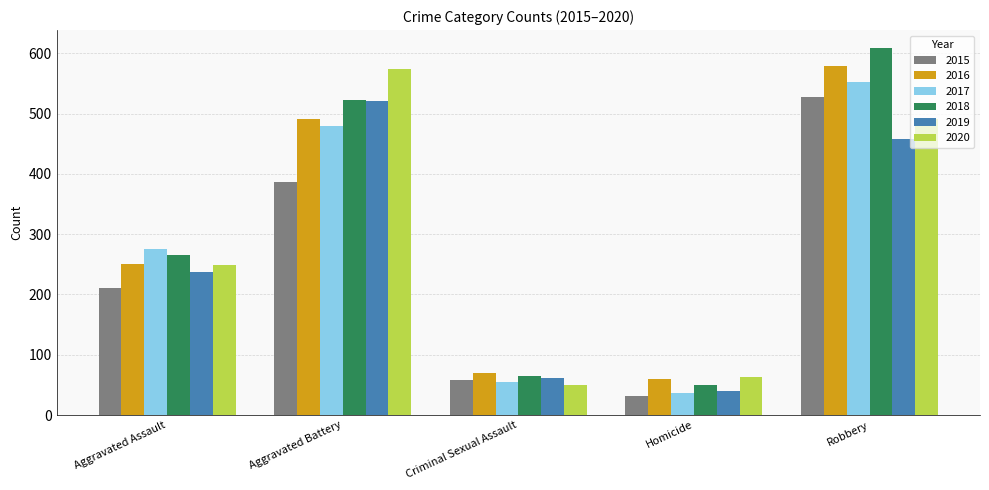

What position from the right is Aggravated Battery?

4